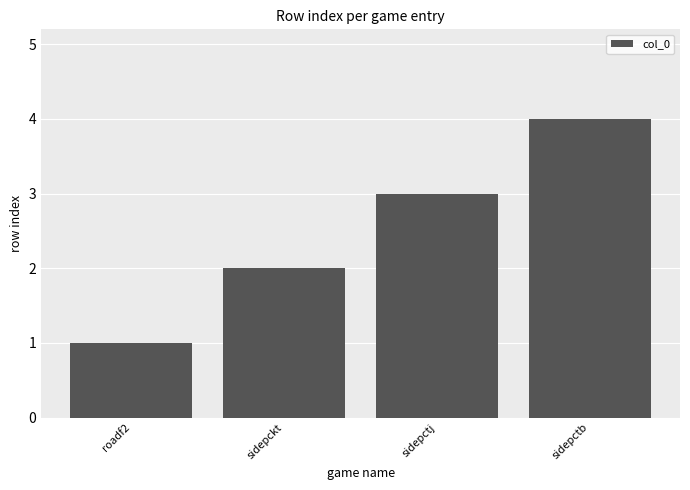

Reading left to right, extract all data points from this chart.

roadf2=1	sidepckt=2	sidepctj=3	sidepctb=4